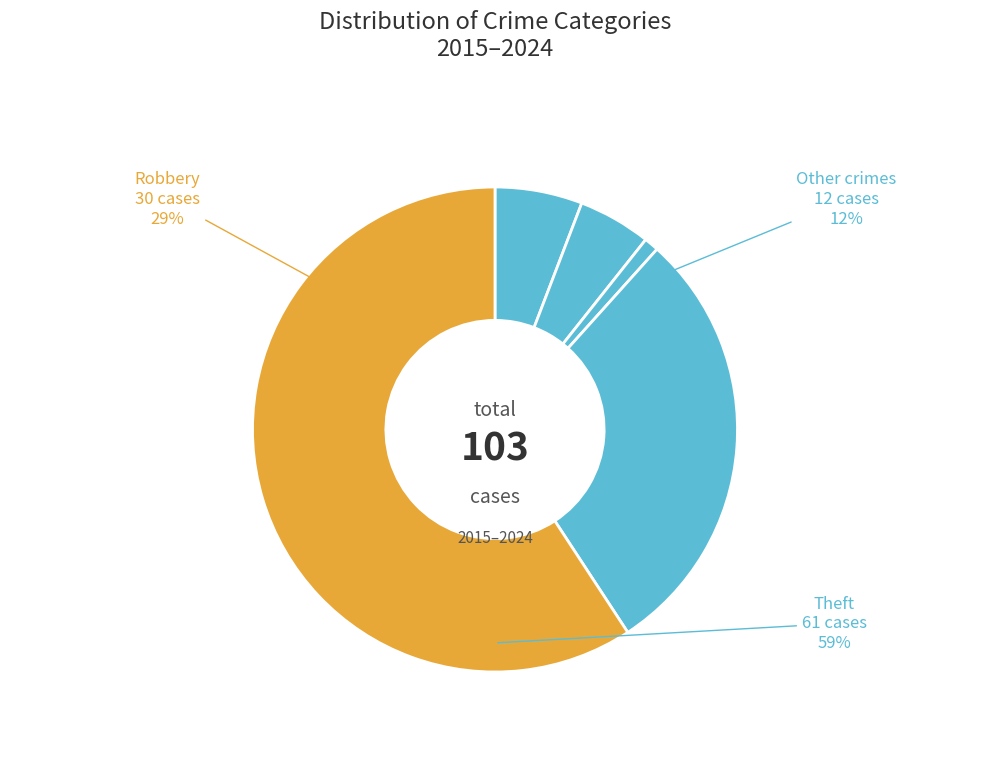

Count the number of slices in the pie.

5